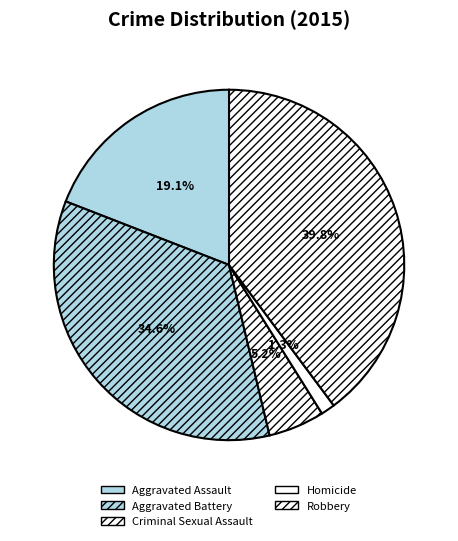

Which slice is the smallest?

Homicide